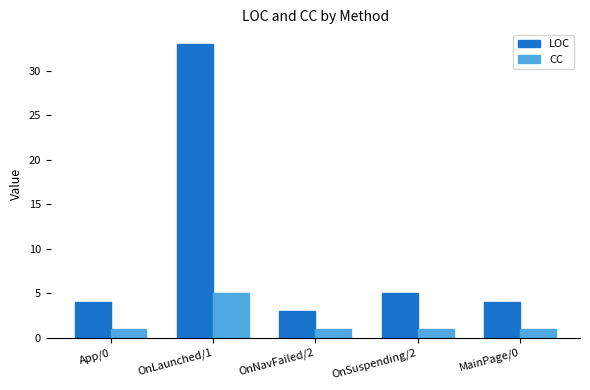

What is the value of the CC bar at the 5th from the left?

1